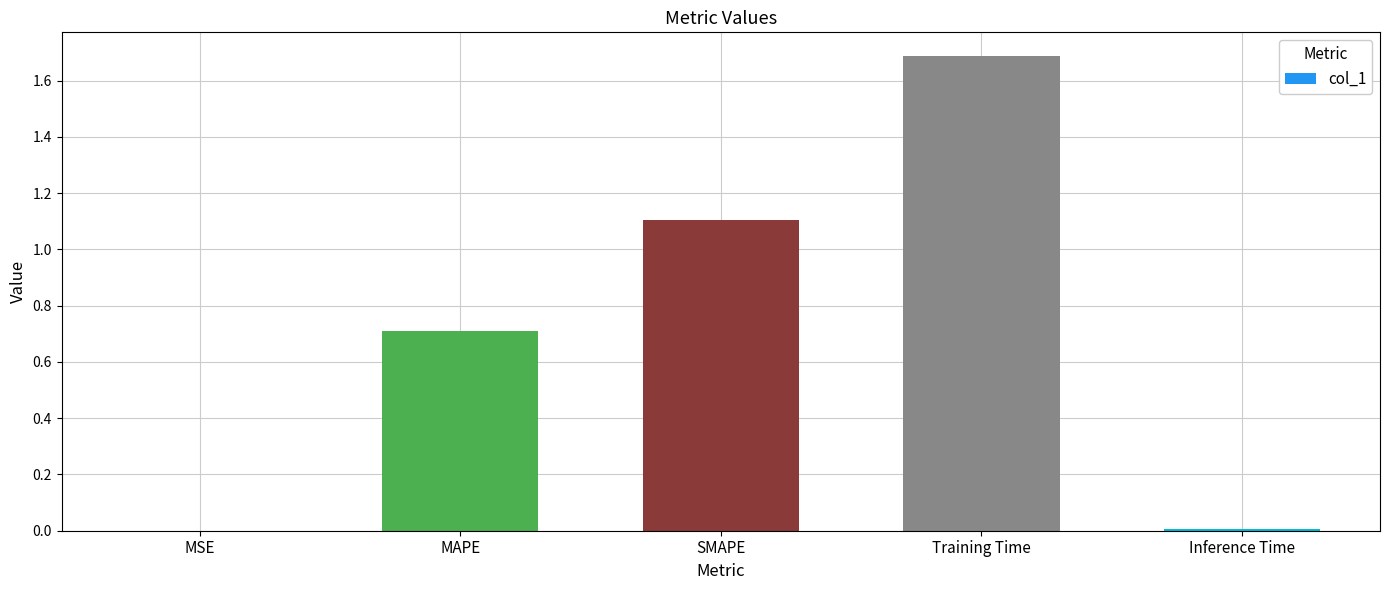

What is the sum of the values at SMAPE and Training Time?

2.8